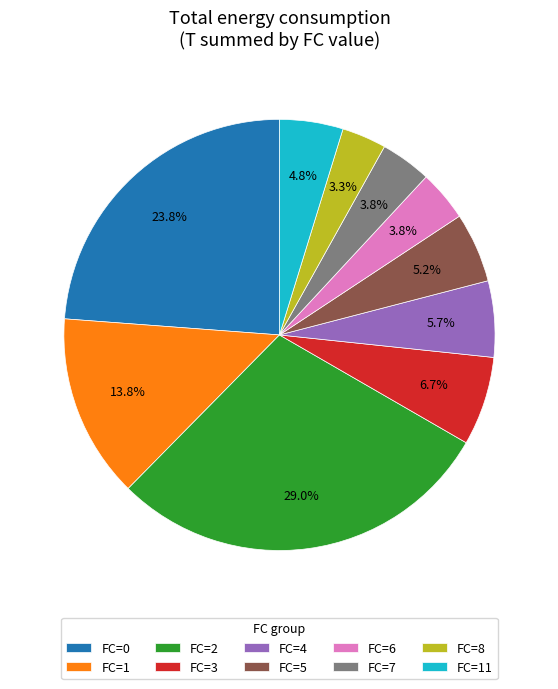

Is FC=4 the majority of the pie?

No